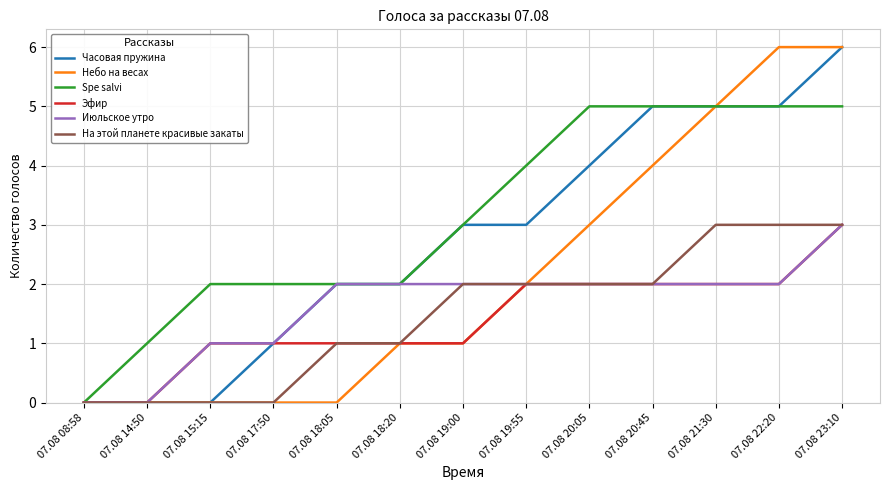

Reading left to right, what are all the values shown in this chart?

Часовая пружина: 0	0	0	1	2	2	3	3	4	5	5	5	6
Небо на весах: 0	0	0	0	0	1	1	2	3	4	5	6	6
Spe salvi: 0	1	2	2	2	2	3	4	5	5	5	5	5
Эфир: 0	0	1	1	1	1	1	2	2	2	2	2	3
Июльское утро: 0	0	1	1	2	2	2	2	2	2	2	2	3
На этой планете красивые закаты: 0	0	0	0	1	1	2	2	2	2	3	3	3